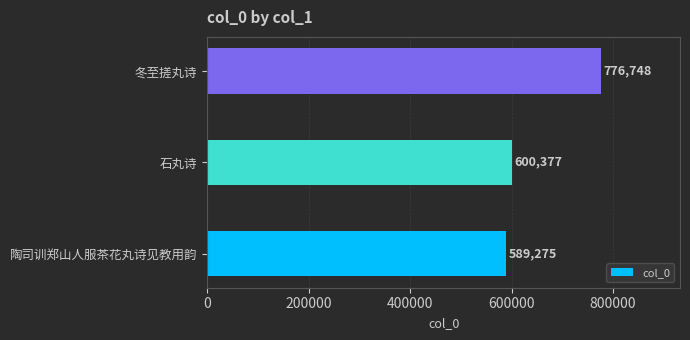

Reading bottom to top, transcribe all the data shown in this chart.

589275	600377	776748